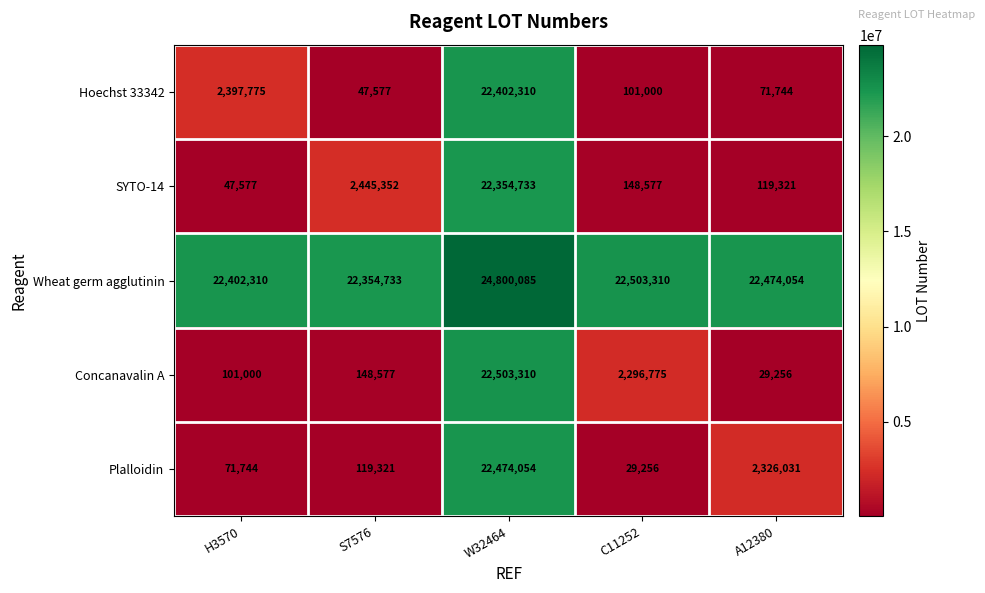

Which series has the largest range (max minus min)?

Concanavalin A